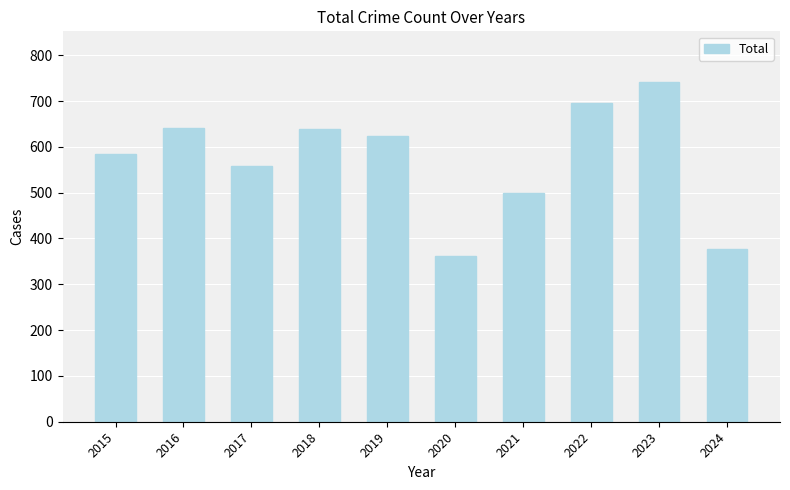

What is the maximum value shown in the chart?

741